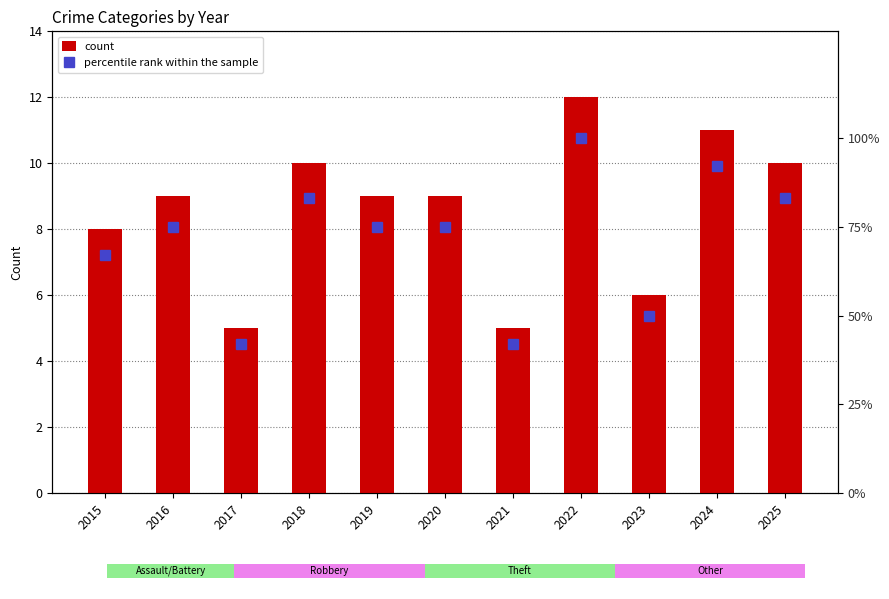

Reading left to right, transcribe all the data shown in this chart.

count: 8	9	5	10	9	9	5	12	6	11	10
percentile rank within the sample: 67	75	42	83	75	75	42	100	50	92	83